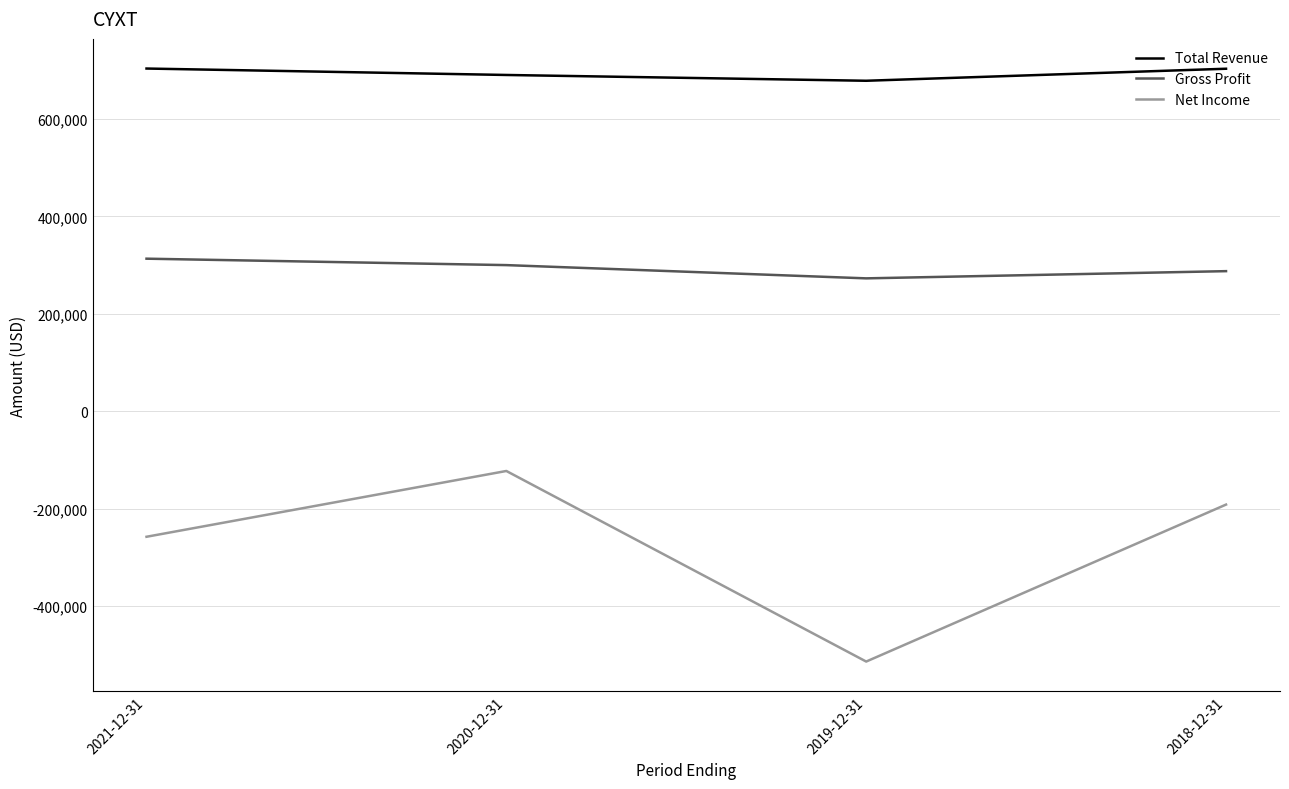

What is the difference between the Net Income values at 2021-12-31 and 2018-12-31?

66100